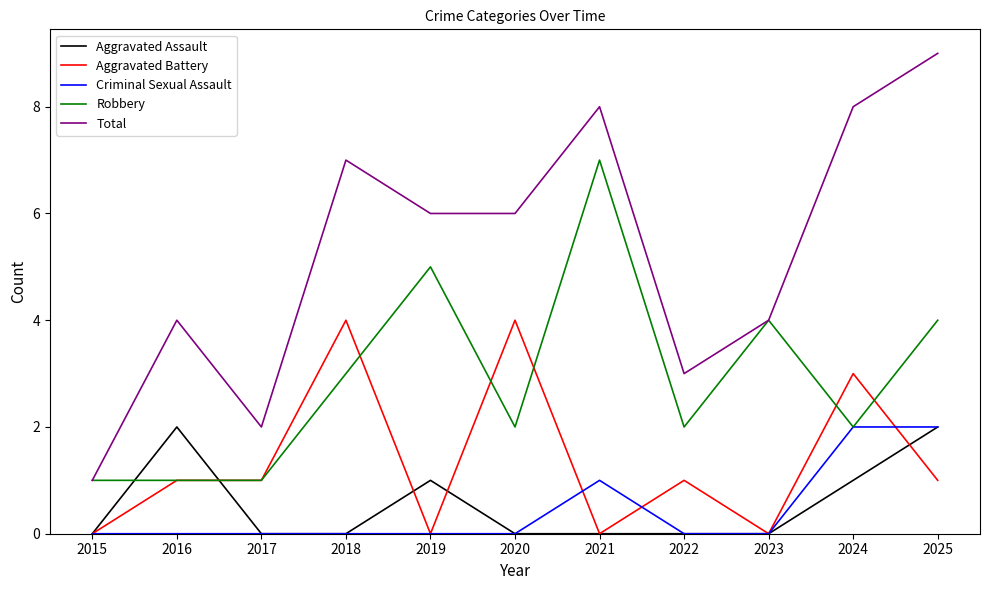

Reading left to right, extract all data points from this chart.

Aggravated Assault: 2015=0	2016=2	2017=0	2018=0	2019=1	2020=0	2021=0	2022=0	2023=0	2024=1	2025=2
Aggravated Battery: 2015=0	2016=1	2017=1	2018=4	2019=0	2020=4	2021=0	2022=1	2023=0	2024=3	2025=1
Criminal Sexual Assault: 2015=0	2016=0	2017=0	2018=0	2019=0	2020=0	2021=1	2022=0	2023=0	2024=2	2025=2
Robbery: 2015=1	2016=1	2017=1	2018=3	2019=5	2020=2	2021=7	2022=2	2023=4	2024=2	2025=4
Total: 2015=1	2016=4	2017=2	2018=7	2019=6	2020=6	2021=8	2022=3	2023=4	2024=8	2025=9